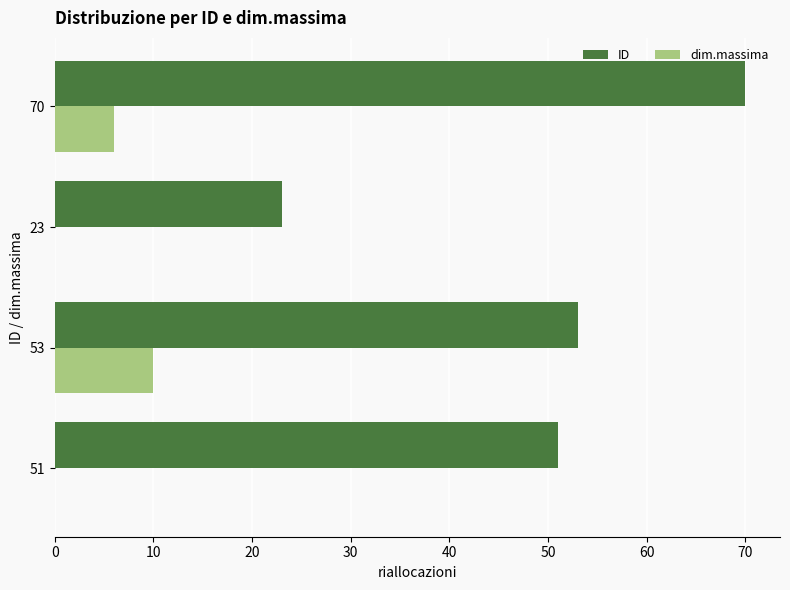

What is the greatest value displayed?

70